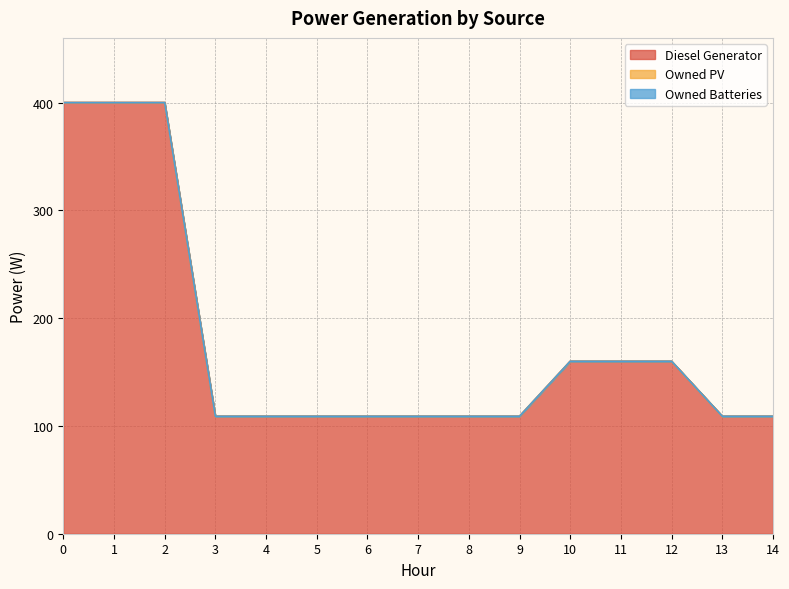

What is the total value across all series at 11?

160